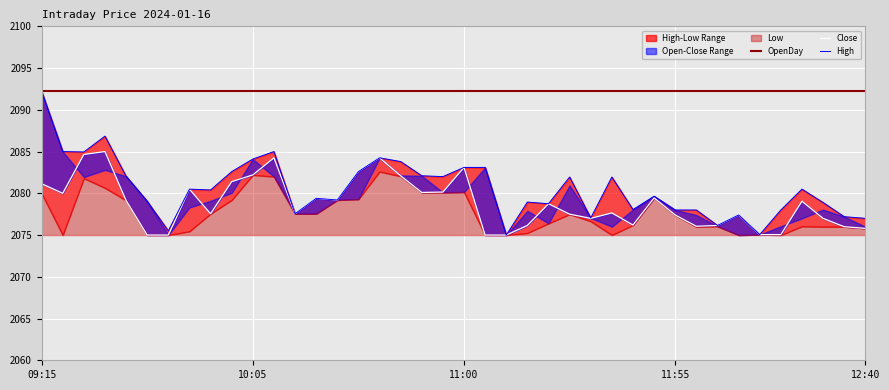

What is the sum of all Close values?

83151.9